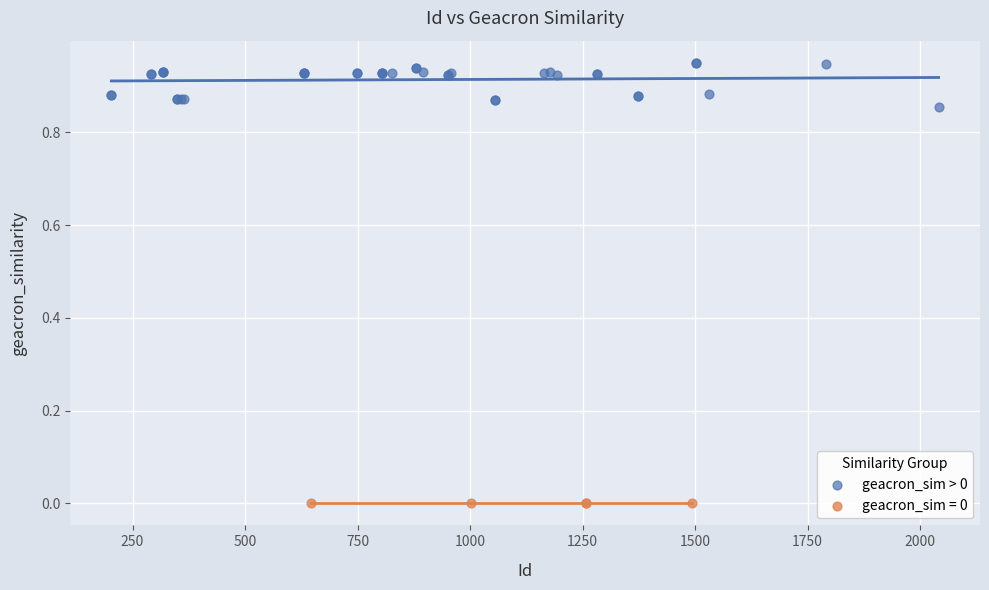

Which series reaches the minimum Y coordinate?

geacron_sim = 0